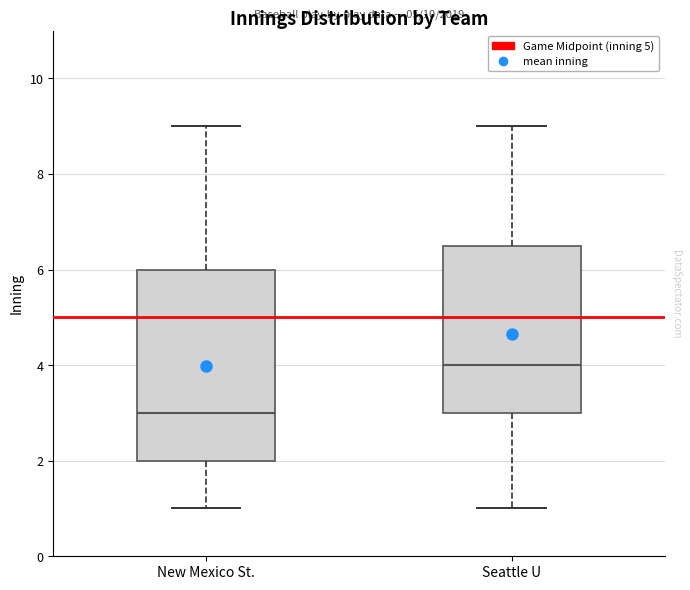

Reading left to right, read every box against the y-axis: the position of its median line, the range the box covers, and the ends of its whiskers. The values are not printed on the chart, so give them approximately, as read against the axis.

New Mexico St.: median 3.0, box 2.0 to 6.0, whiskers 1.0 to 9.0
Seattle U: median 4.0, box 3.0 to 6.6, whiskers 1.0 to 9.0